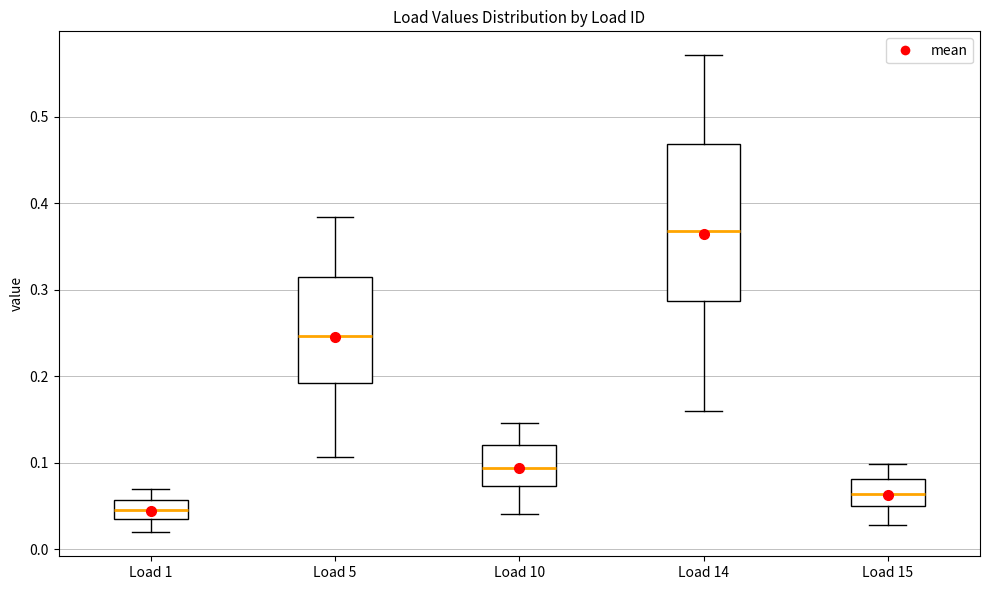

Where is the upper edge of the box for Load 15 on the y-axis? The values are not printed on the chart, so give them approximately, as read against the axis.

0.08